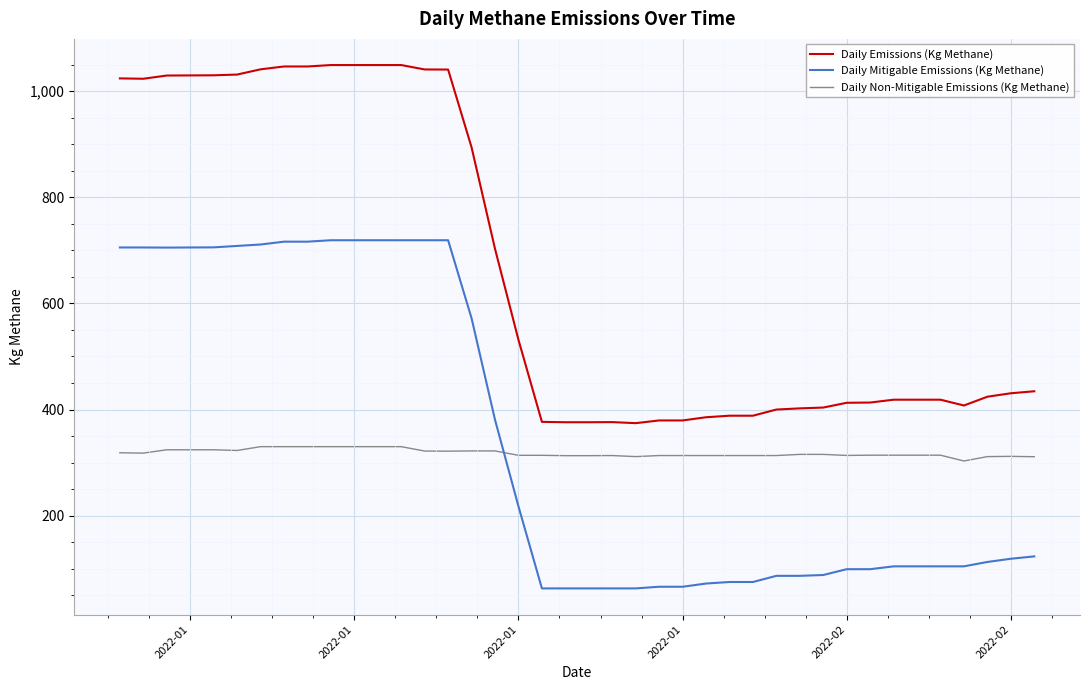

List the series in order of their peak value, lowest first.

Daily Non-Mitigable Emissions (Kg Methane), Daily Mitigable Emissions (Kg Methane), Daily Emissions (Kg Methane)